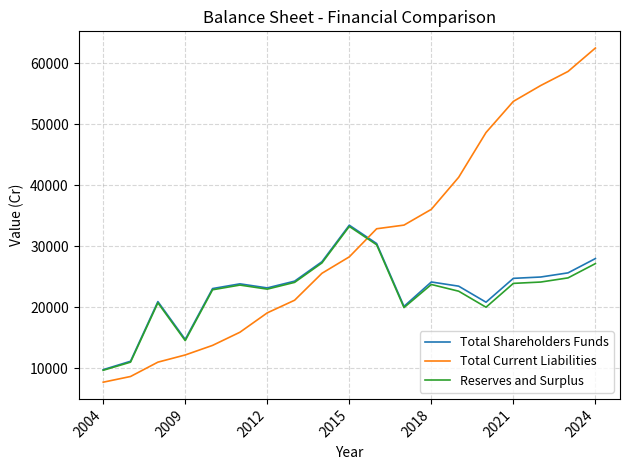

What is the greatest value displayed?

62480.1